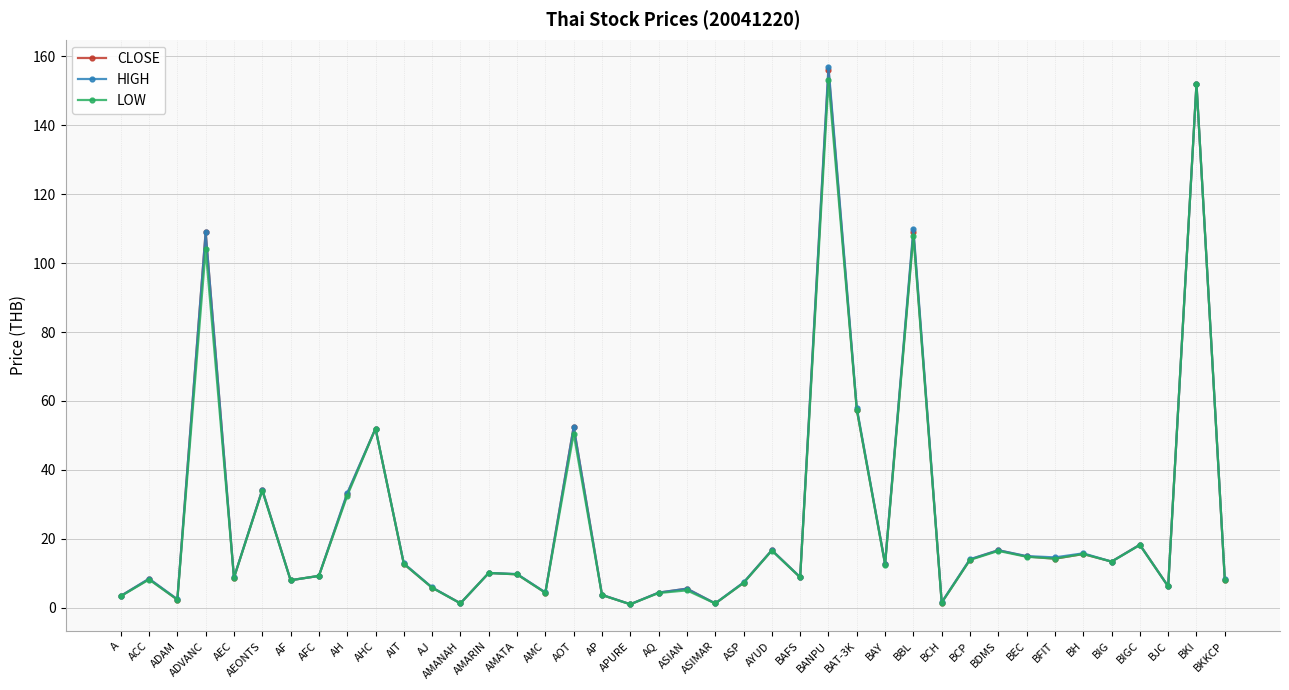

At which category does HIGH reach its first local peak?

ACC